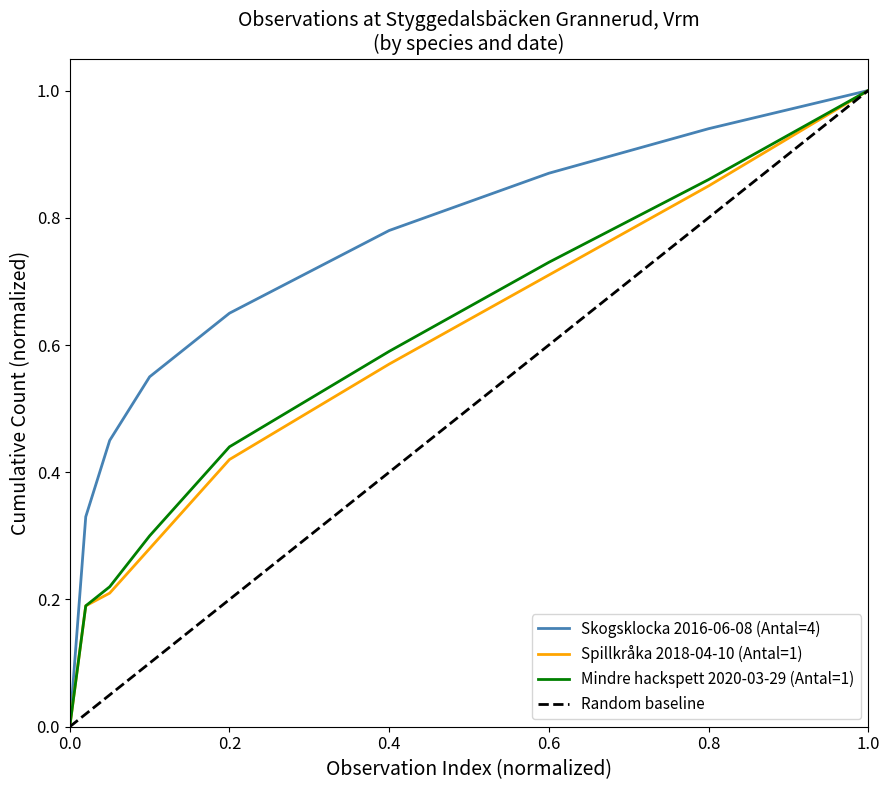

Which series has the largest total across all categories?

Skogsklocka 2016-06-08 (Antal=4)